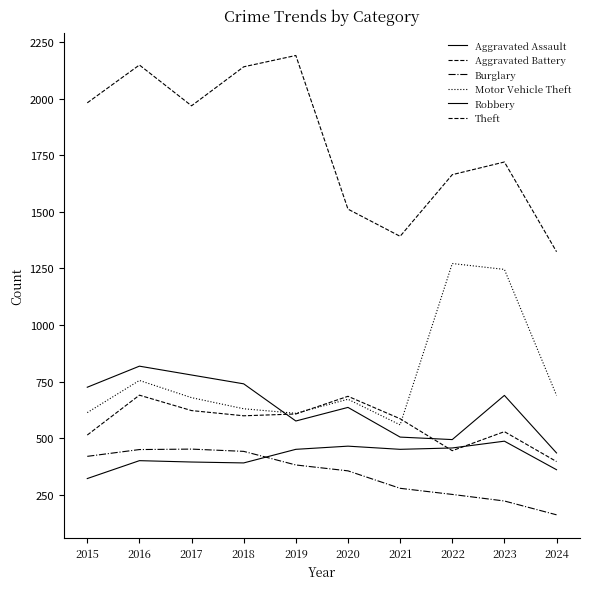

Where is the first local minimum for Aggravated Assault?

2018